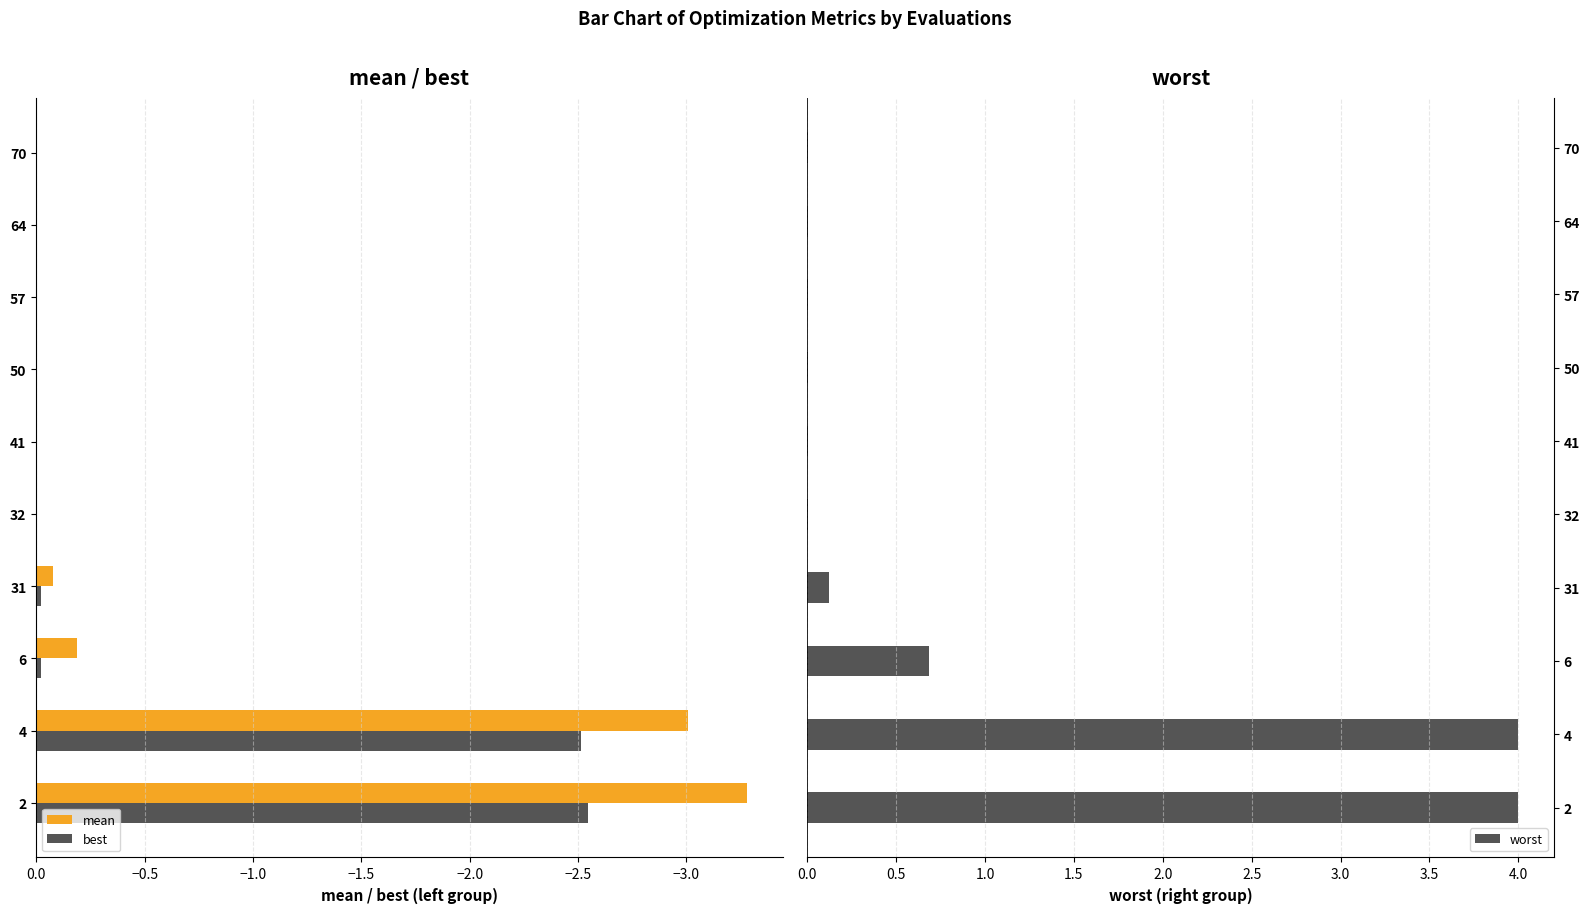

True or false: mean has a value of -0.1 at 31.

True